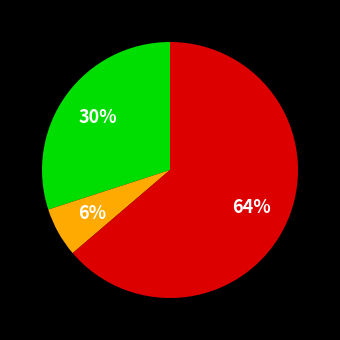

Is there any slice that represents more than half of the pie?

Yes